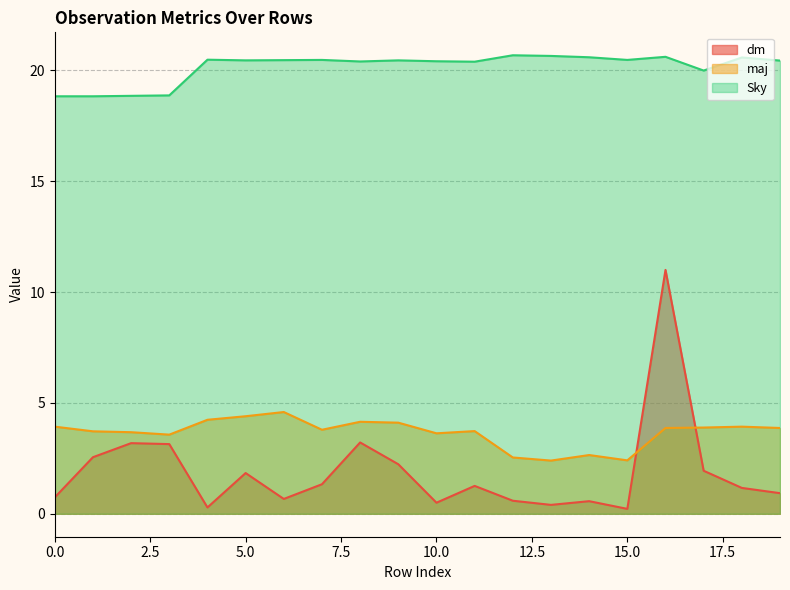

What is the maximum value for dm?

11.0